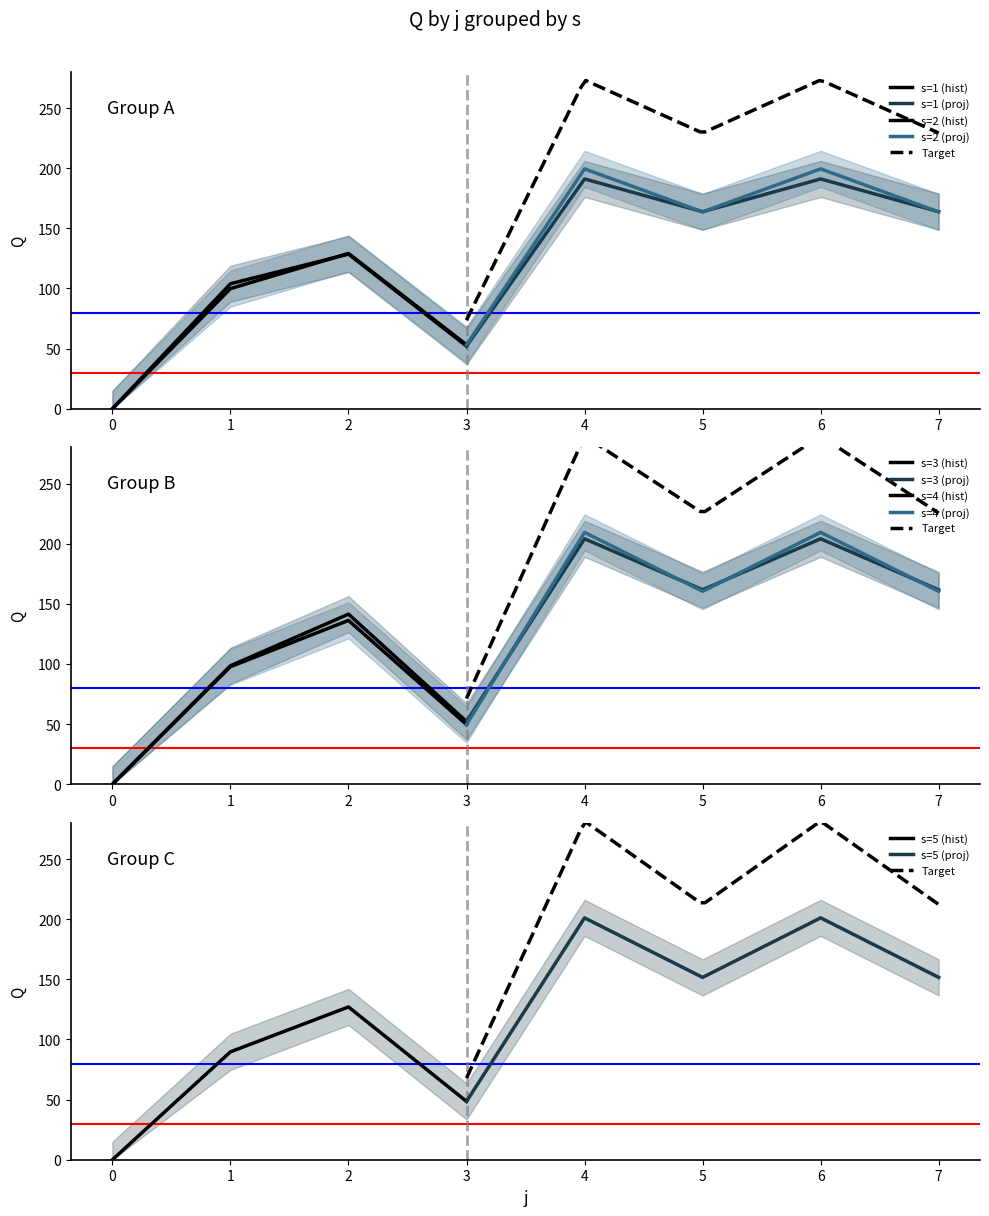

True or false: s=3 and s=5 intersect in this chart.

False